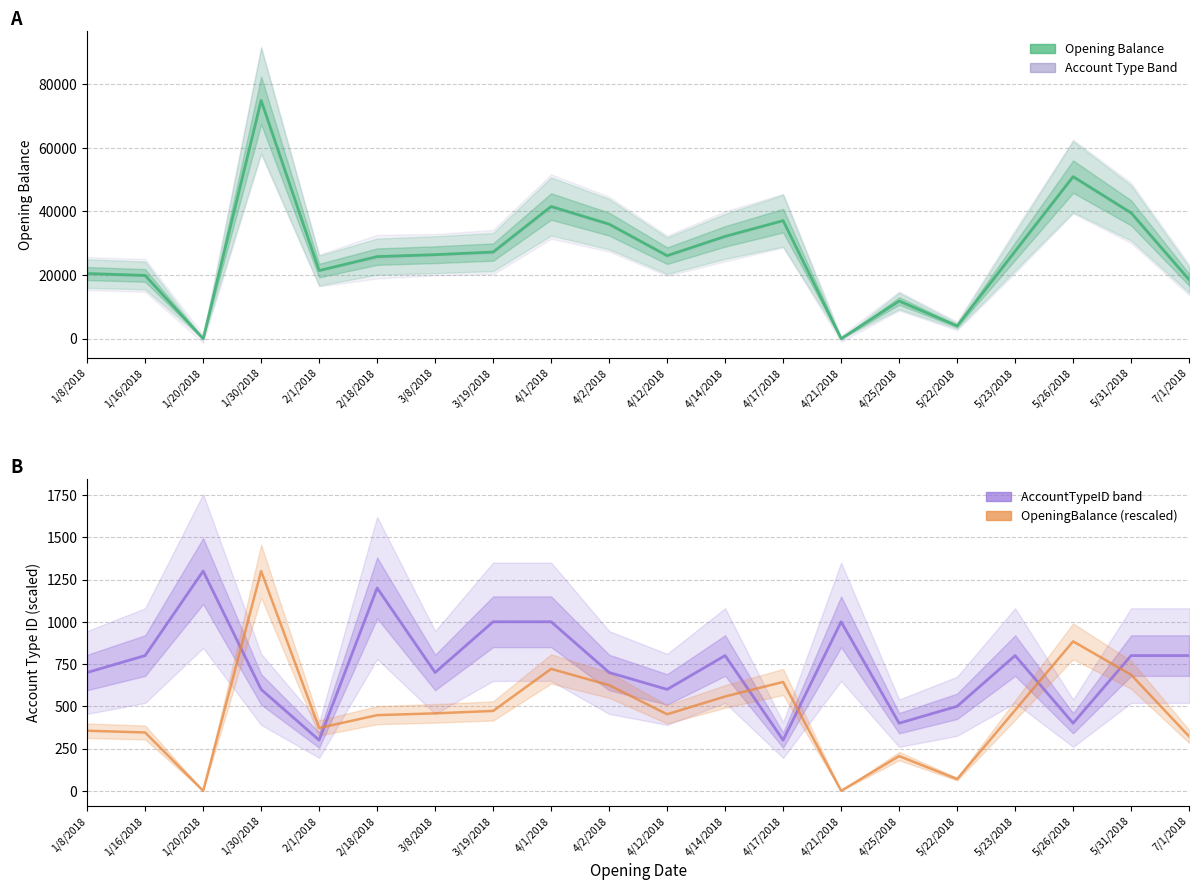

At which category is the sum across all series the highest?

1/30/2018